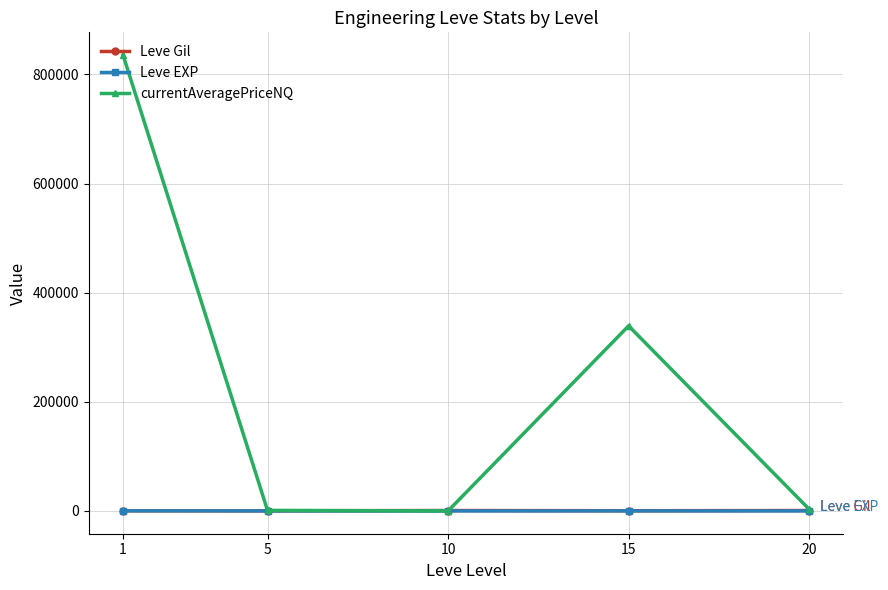

Which series has the largest range (max minus min)?

currentAveragePriceNQ